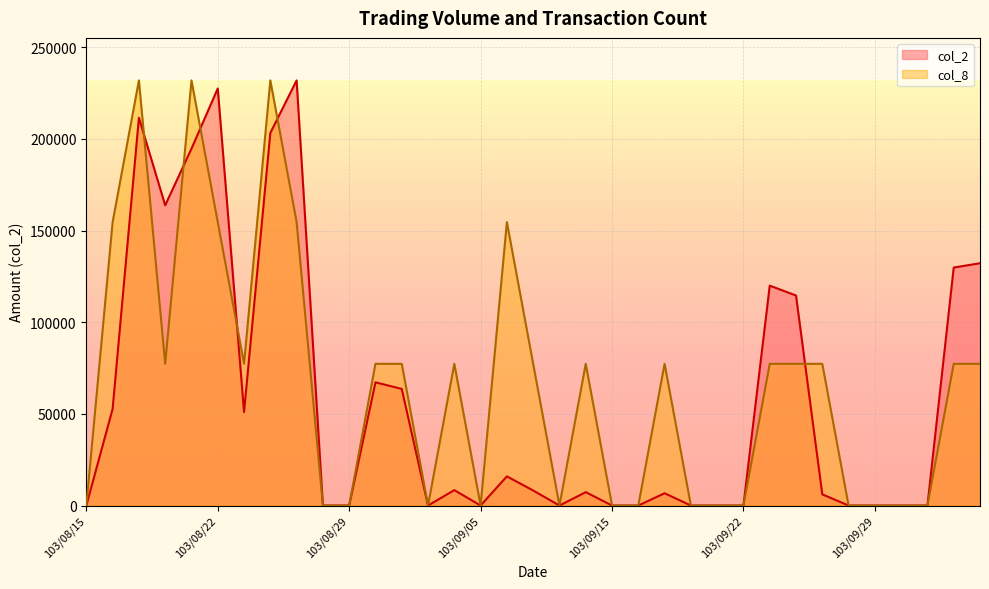

What is the spread (max minus min) of values at 103/08/22?

72903.3